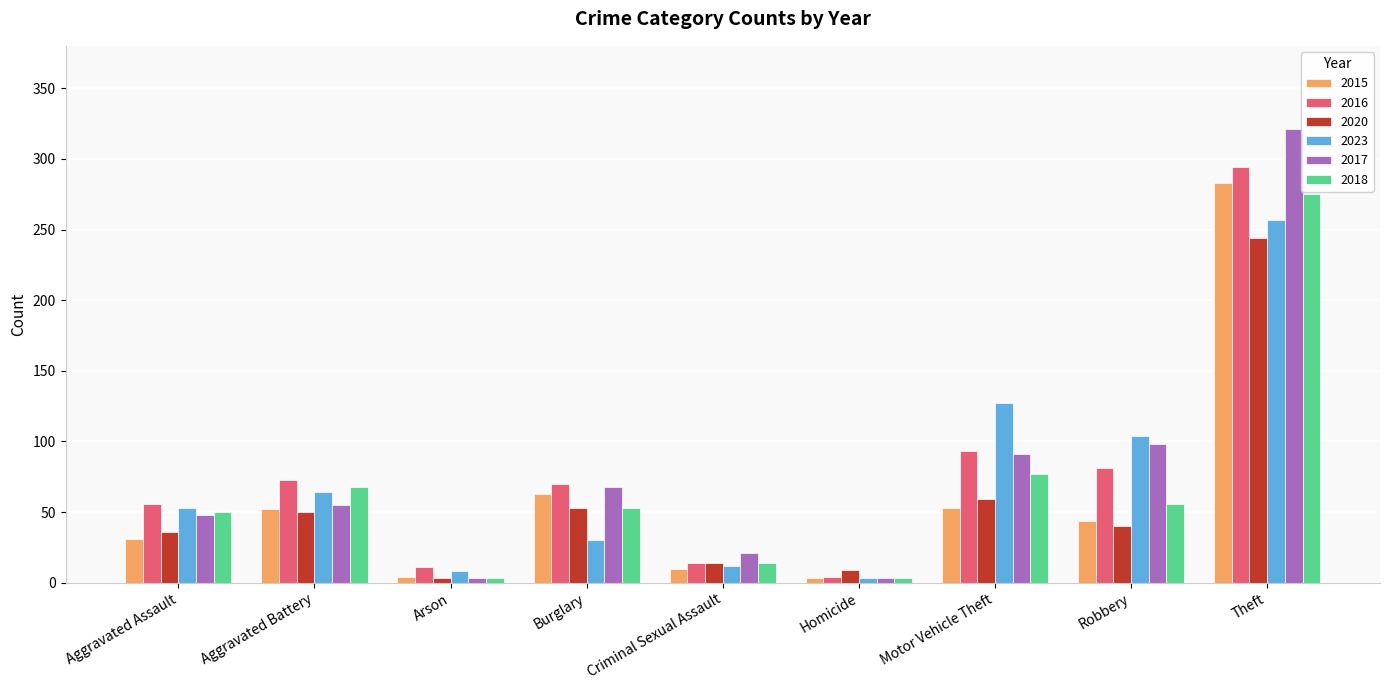

What is the spread (max minus min) of values at Burglary?

40